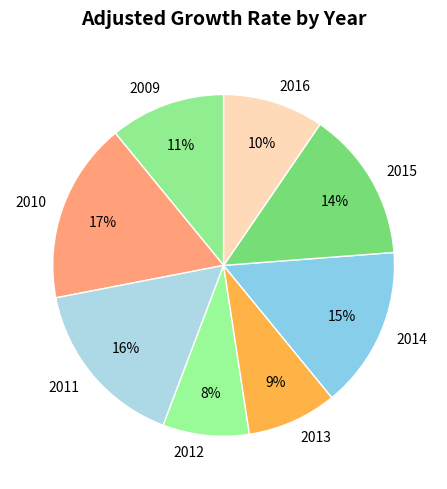

Count the number of slices in the pie.

8